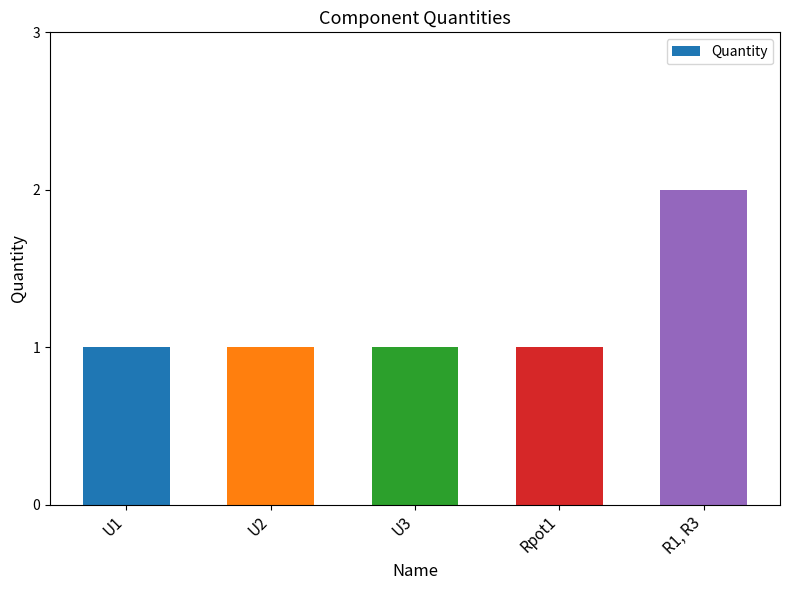

Read the value at U3.

1